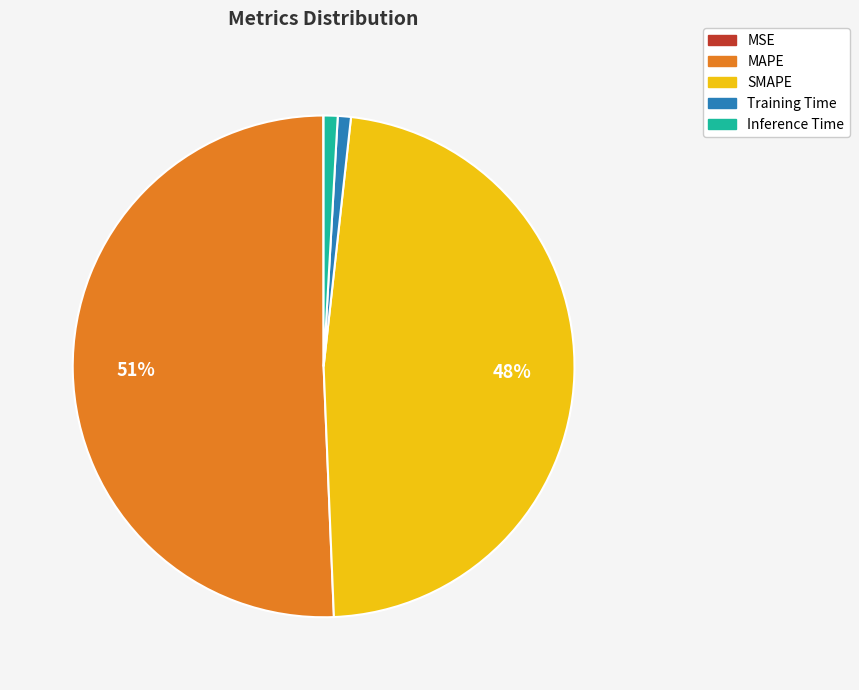

Which has a higher value, Training Time or MAPE?

MAPE